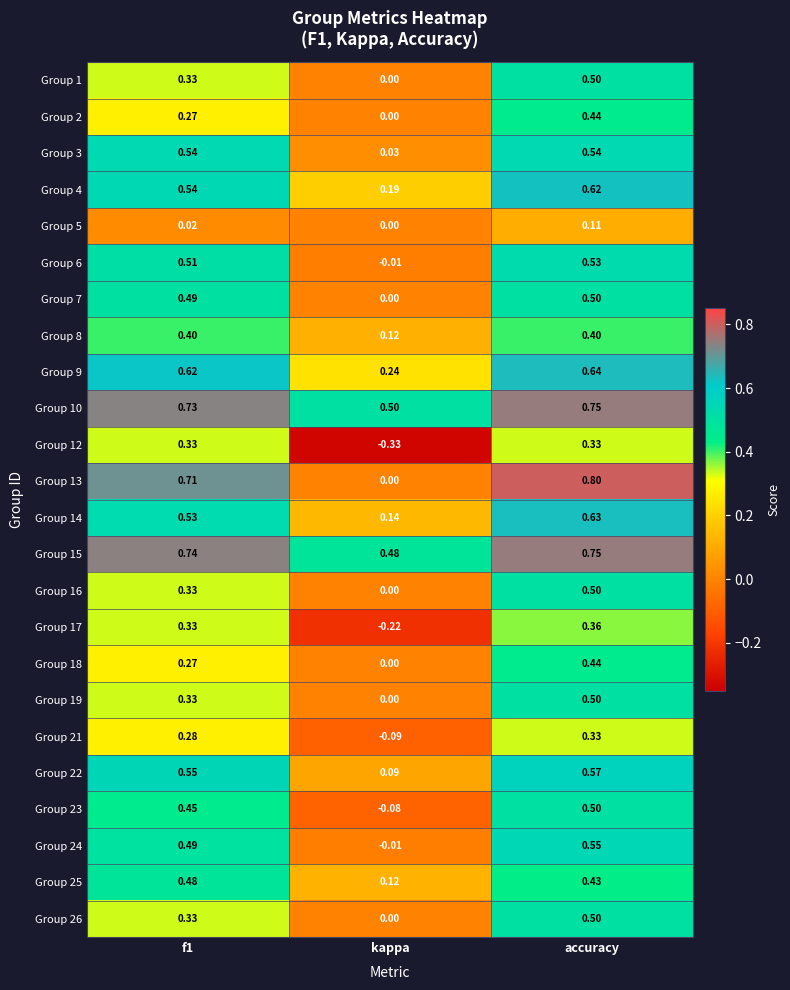

Is the value of Group 8 at accuracy greater than the value of Group 26 at accuracy?

No